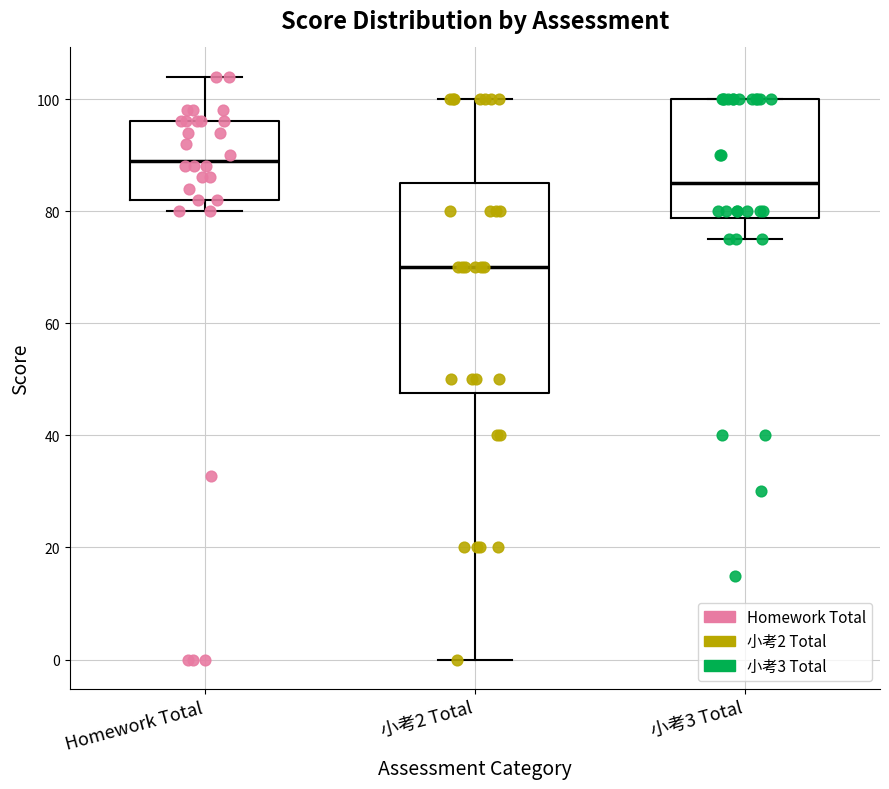

Comparing the boxes themselves (not the whiskers), which one is the tallest?

小考2 Total